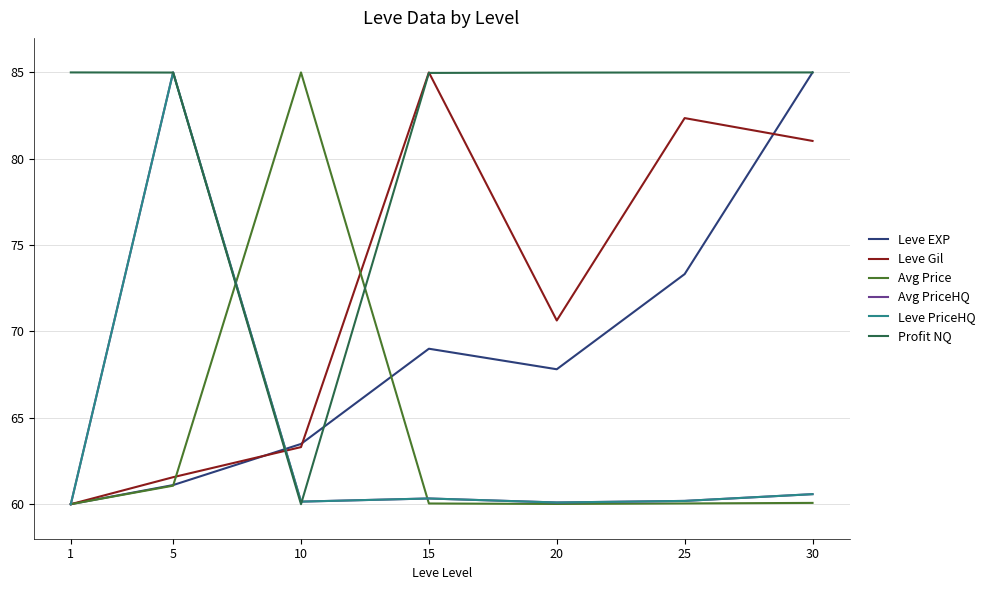

How many data points does each series have?

7